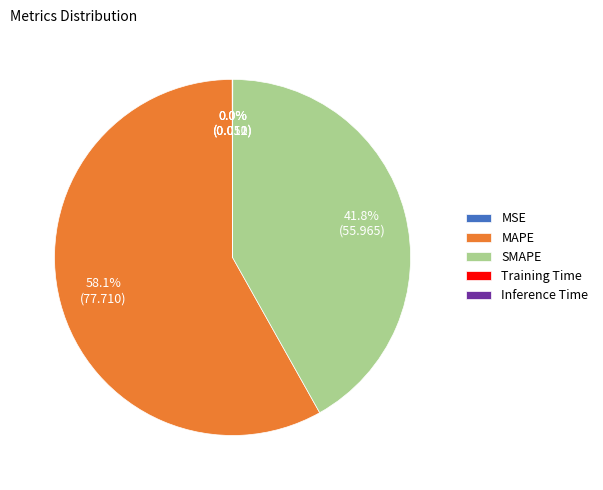

What portion of the pie excludes SMAPE?

58.2%